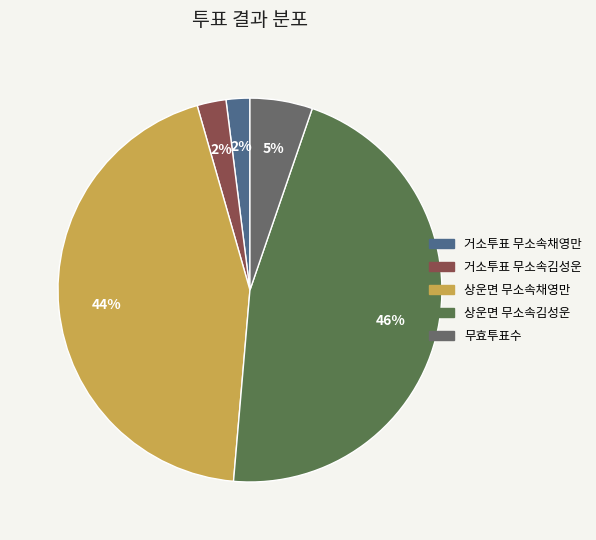

Between 상운면 무소속김성운 and 거소투표 무소속김성운, which is larger?

상운면 무소속김성운